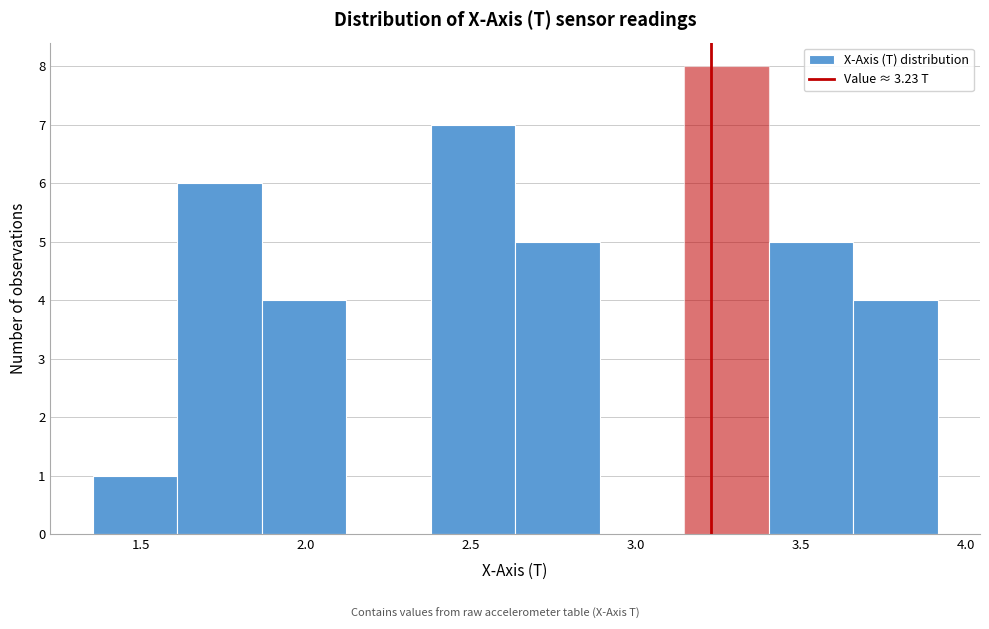

Over which range of the x-axis is the bar tallest?

3.15 to 3.40